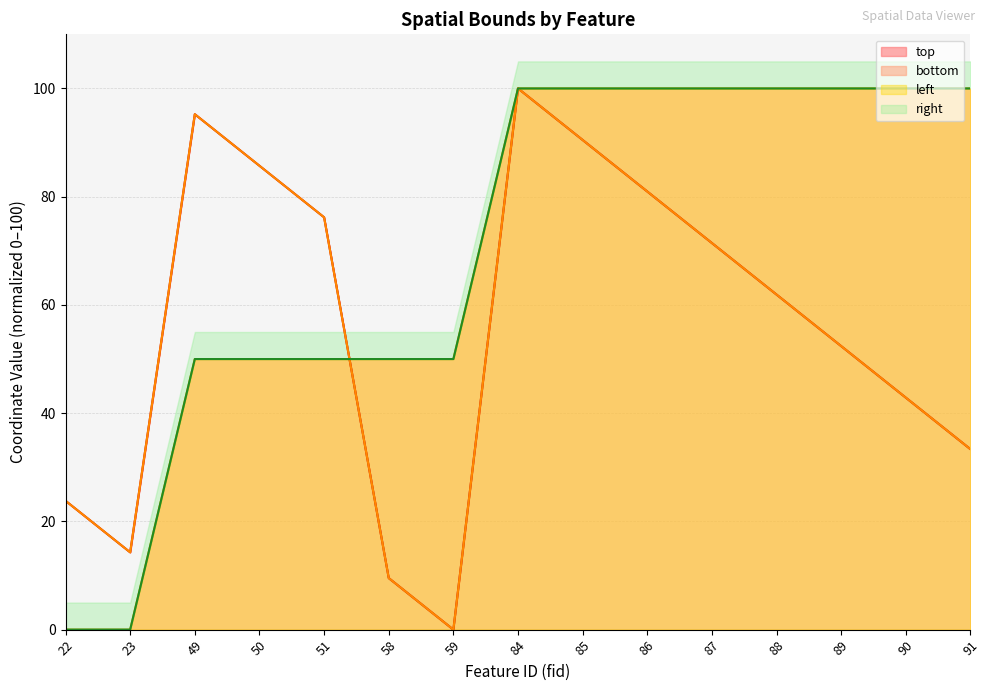

How many distinct data groups are displayed?

4